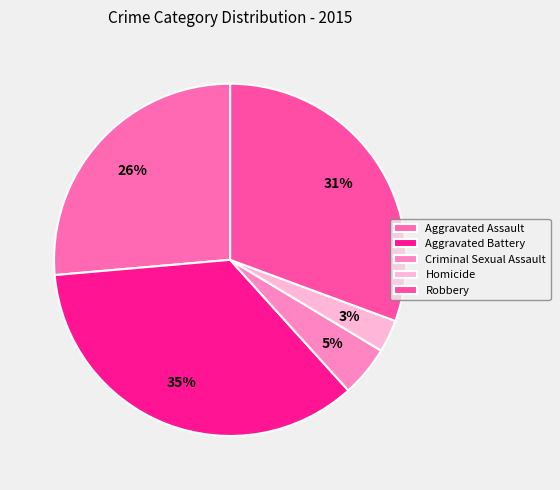

Which category has the smallest portion of the pie?

Homicide